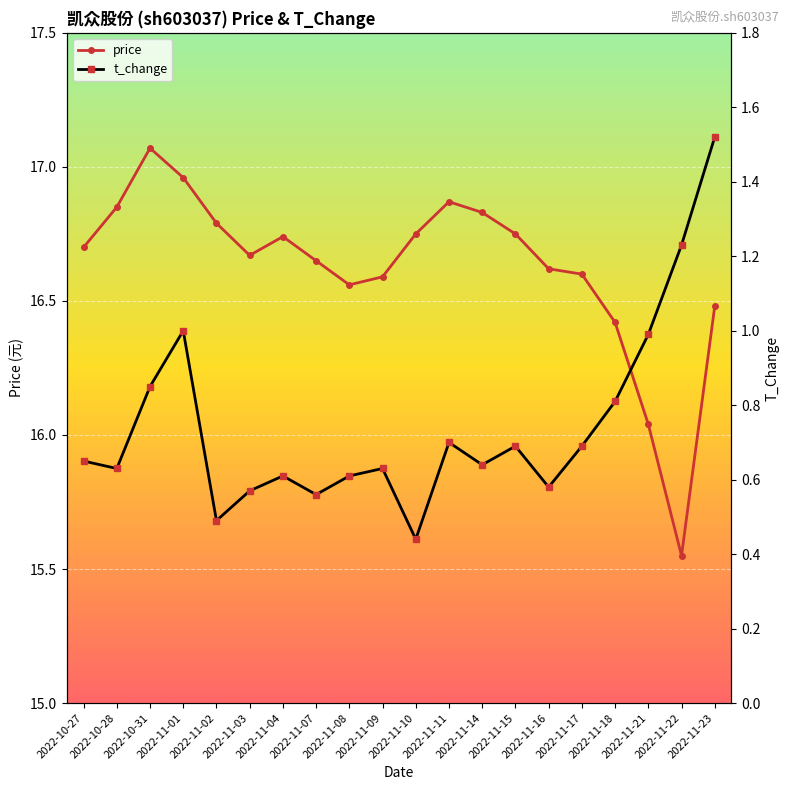

Reading right to left, list all the values displayed in this chart.

price: 2022-11-23=16.5	2022-11-22=15.6	2022-11-21=16.0	2022-11-18=16.4	2022-11-17=16.6	2022-11-16=16.6	2022-11-15=16.8	2022-11-14=16.8	2022-11-11=16.9	2022-11-10=16.8	2022-11-09=16.6	2022-11-08=16.6	2022-11-07=16.6	2022-11-04=16.7	2022-11-03=16.7	2022-11-02=16.8	2022-11-01=17.0	2022-10-31=17.1	2022-10-28=16.9	2022-10-27=16.7
t_change: 2022-11-23=1.5	2022-11-22=1.2	2022-11-21=1.0	2022-11-18=0.8	2022-11-17=0.7	2022-11-16=0.6	2022-11-15=0.7	2022-11-14=0.6	2022-11-11=0.7	2022-11-10=0.4	2022-11-09=0.6	2022-11-08=0.6	2022-11-07=0.6	2022-11-04=0.6	2022-11-03=0.6	2022-11-02=0.5	2022-11-01=1.0	2022-10-31=0.8	2022-10-28=0.6	2022-10-27=0.7